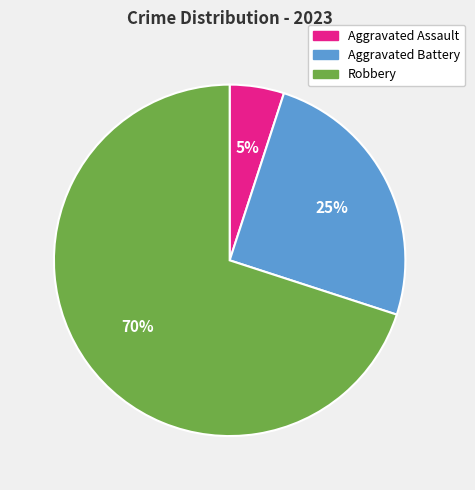

True or false: Aggravated Battery accounts for 15% of the total.

False